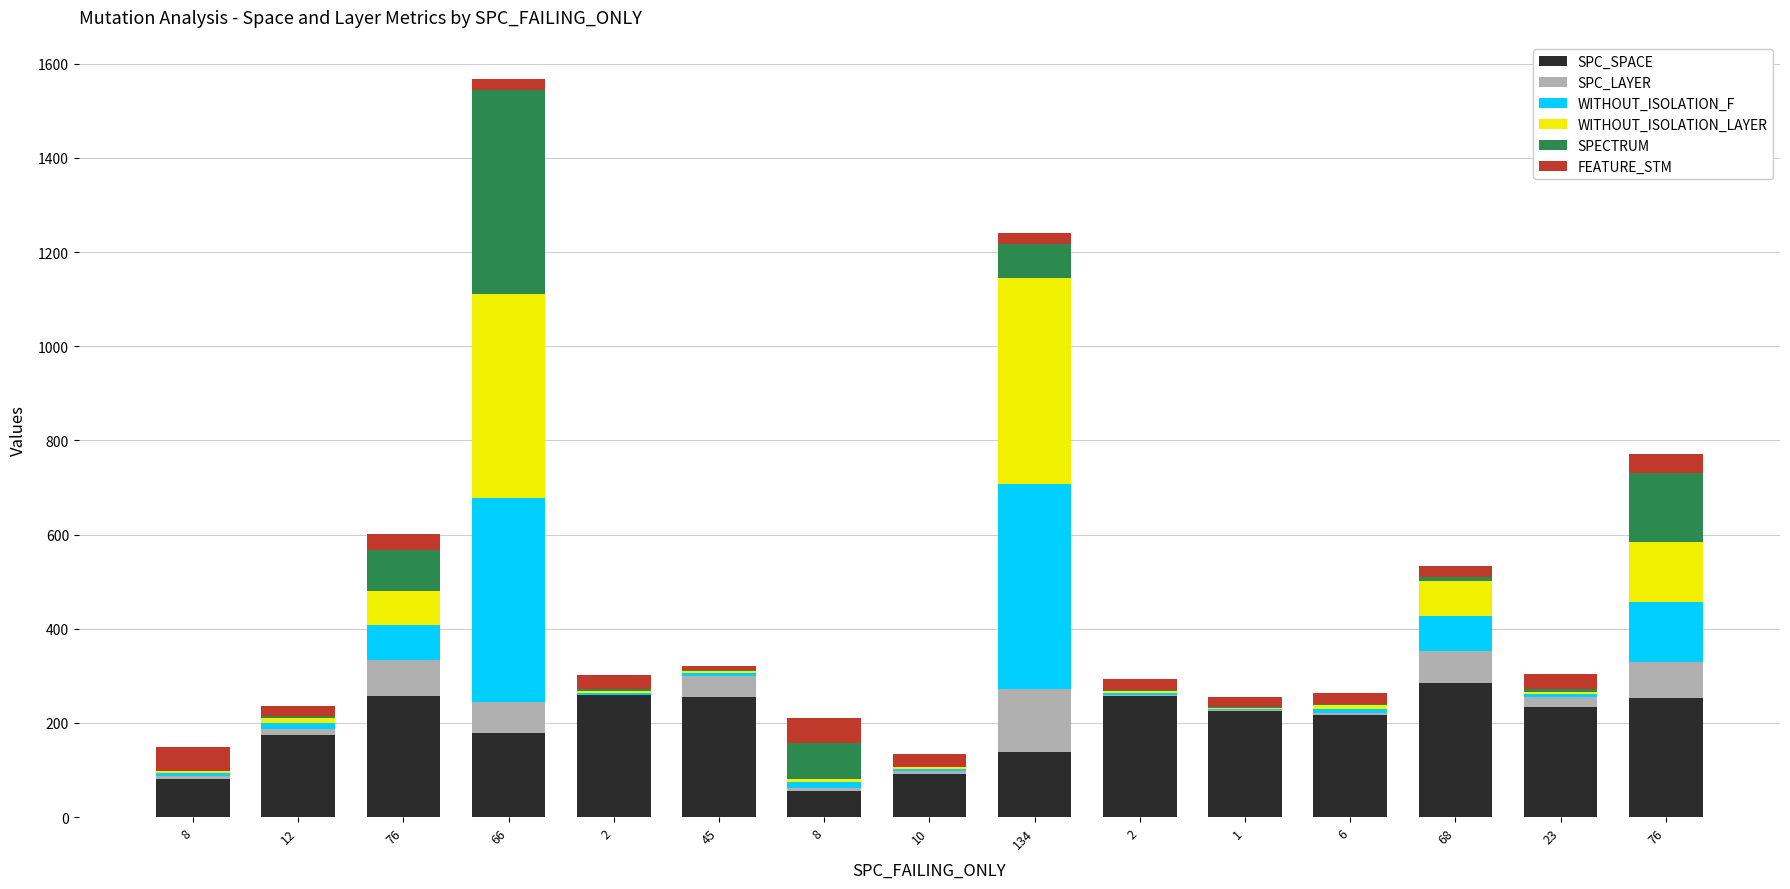

Between 10 and 23, which is larger?

23